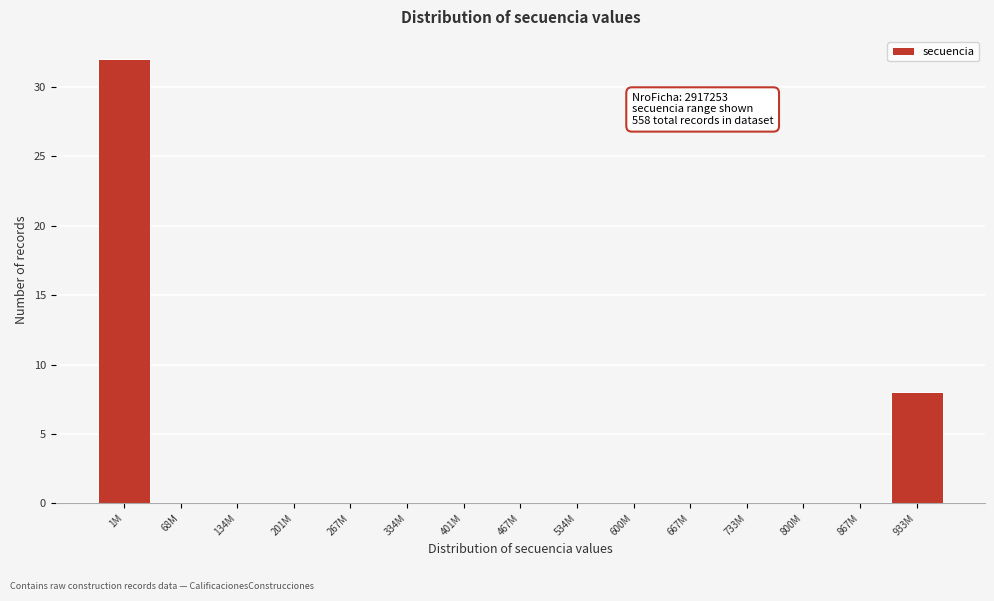

Reading left to right, list all the values displayed in this chart.

1M=32	68M=0	134M=0	201M=0	267M=0	334M=0	401M=0	467M=0	534M=0	600M=0	667M=0	733M=0	800M=0	867M=0	933M=8